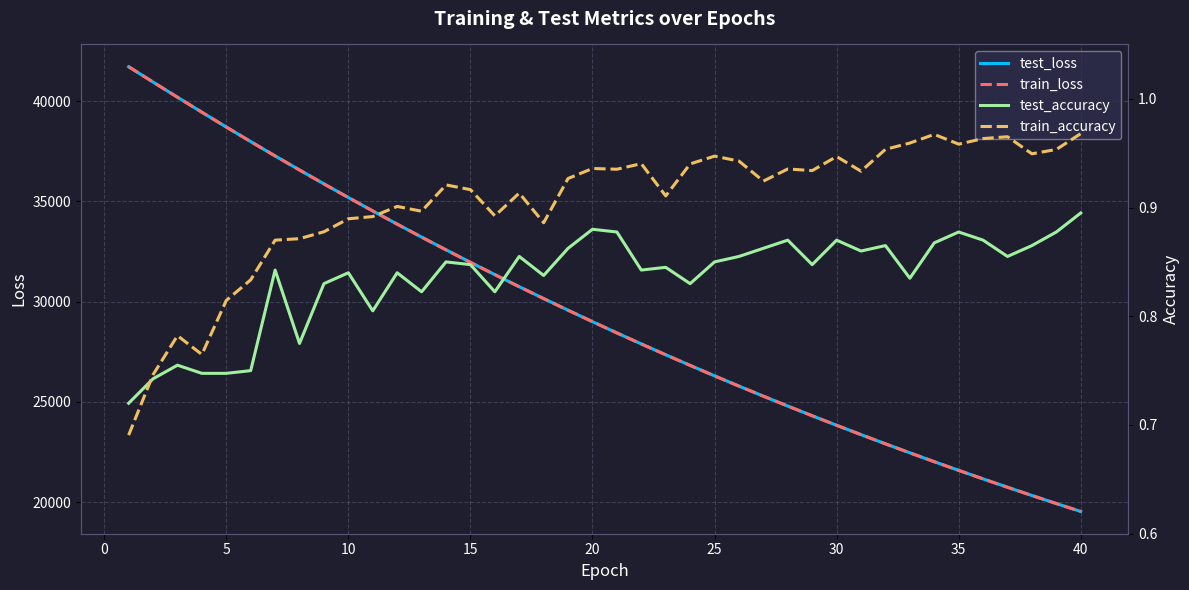

What is the difference between the maximum and minimum values in the test_accuracy series?

0.2